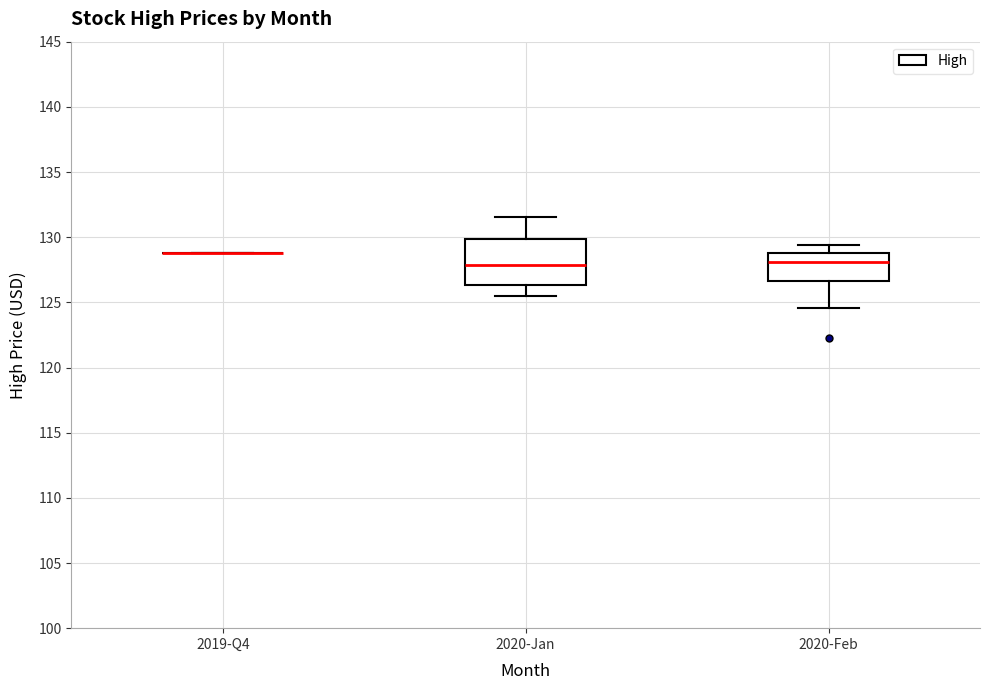

Comparing the boxes themselves (not the whiskers), which one is the tallest?

2020-Jan